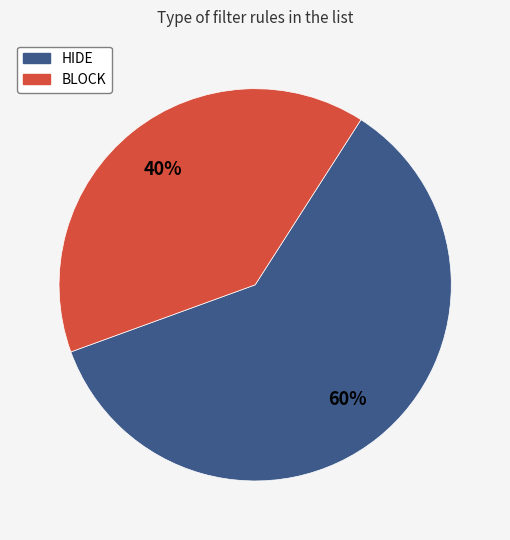

Do BLOCK and HIDE together represent more than half of the pie?

Yes